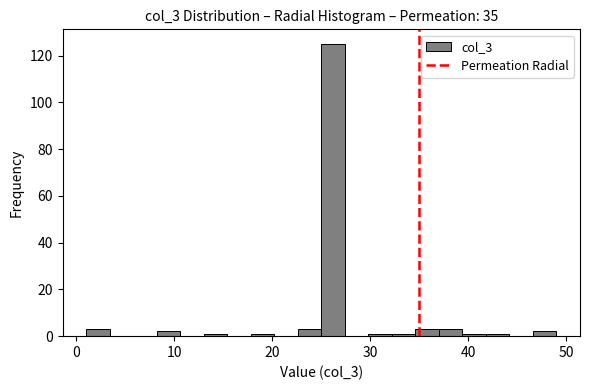

Around what value on the x-axis is the tallest bar? Give the approximate position of its centre, as read against the axis.

26